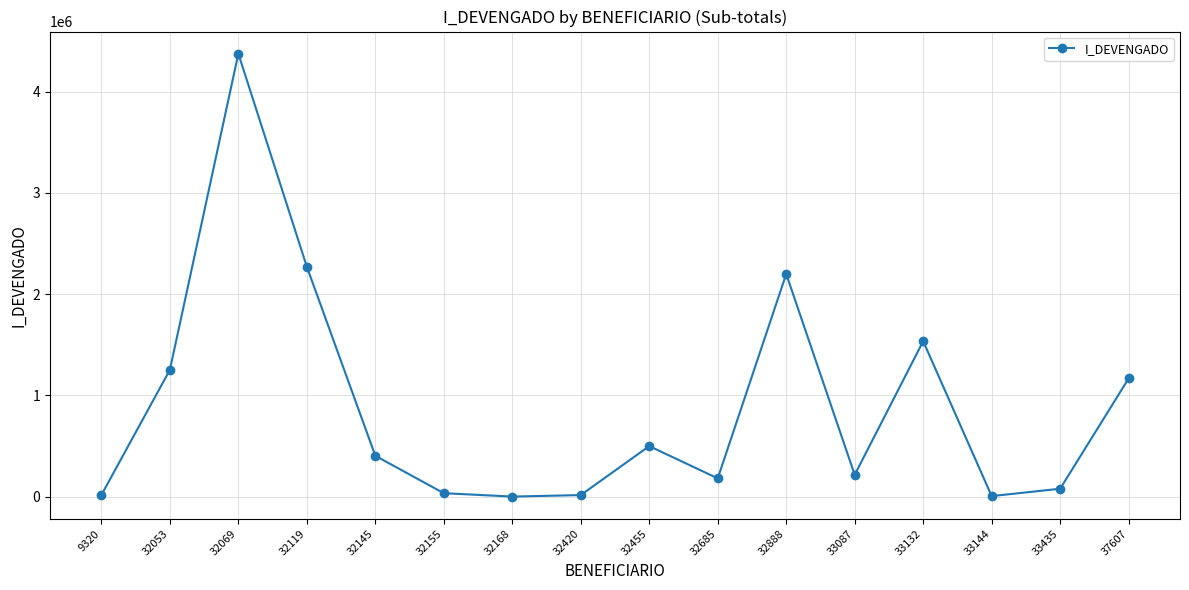

What is the average value?

890442.3